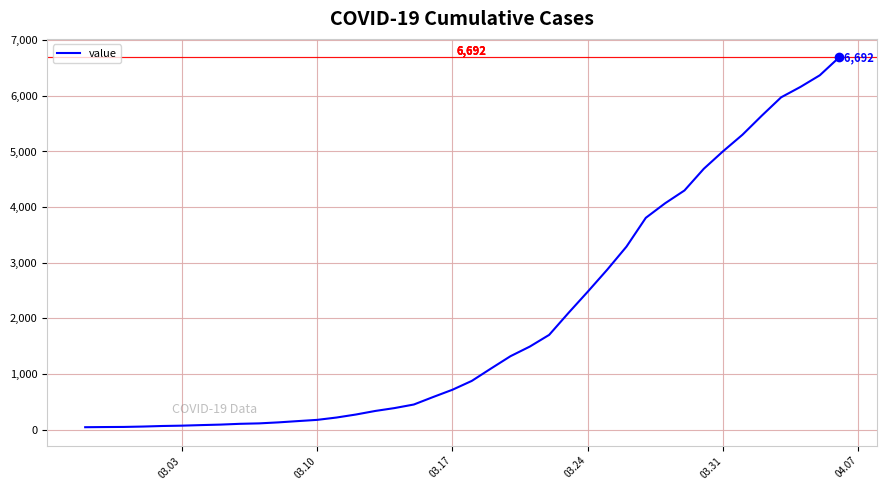

How many lines are shown in the chart?

1